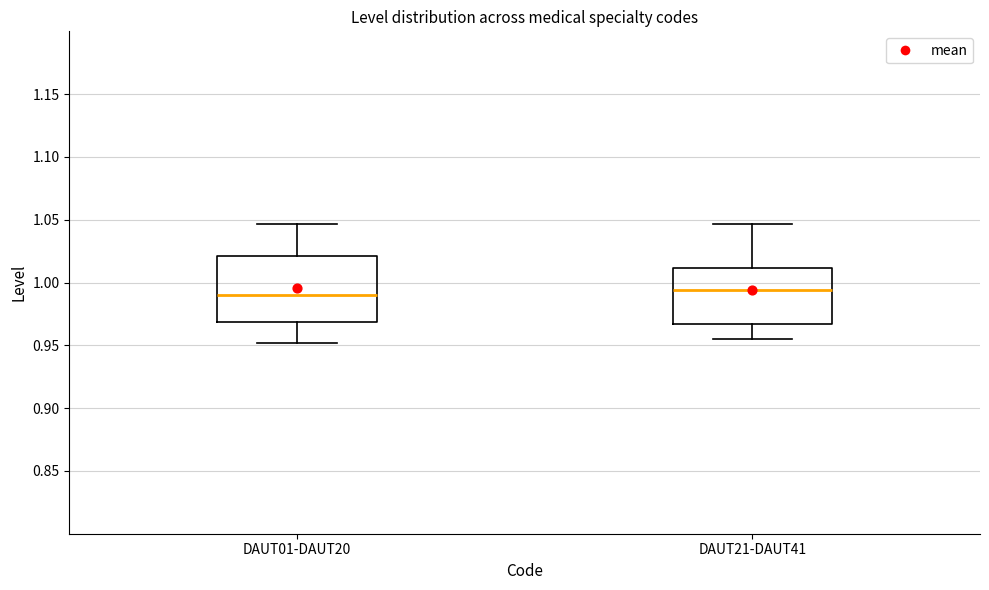

Comparing the boxes themselves (not the whiskers), which one is the tallest?

DAUT01-DAUT20